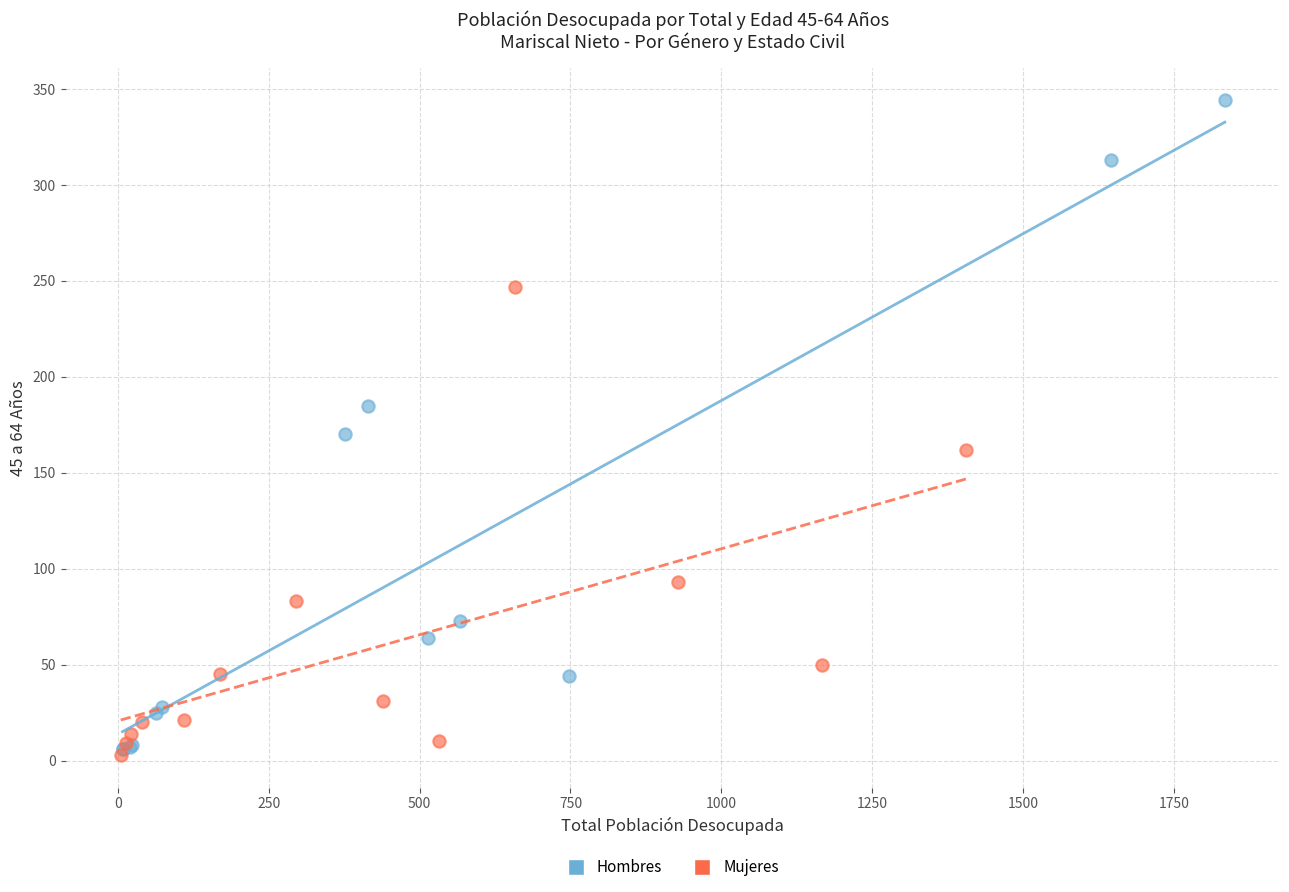

What are all the series names shown in the legend?

Hombres, Mujeres